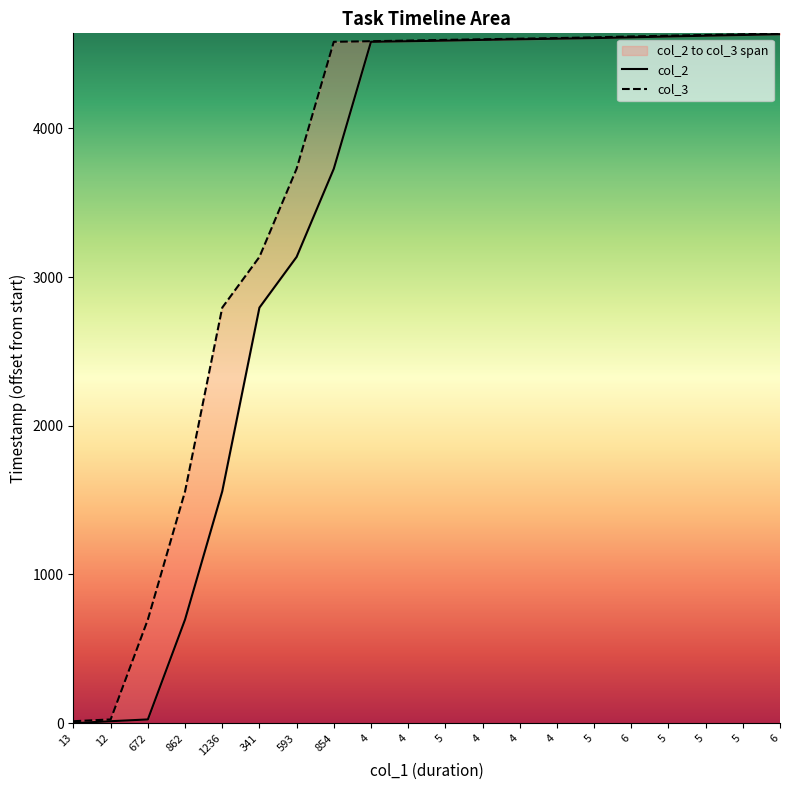

What is the label of the 17th point from the left?

5